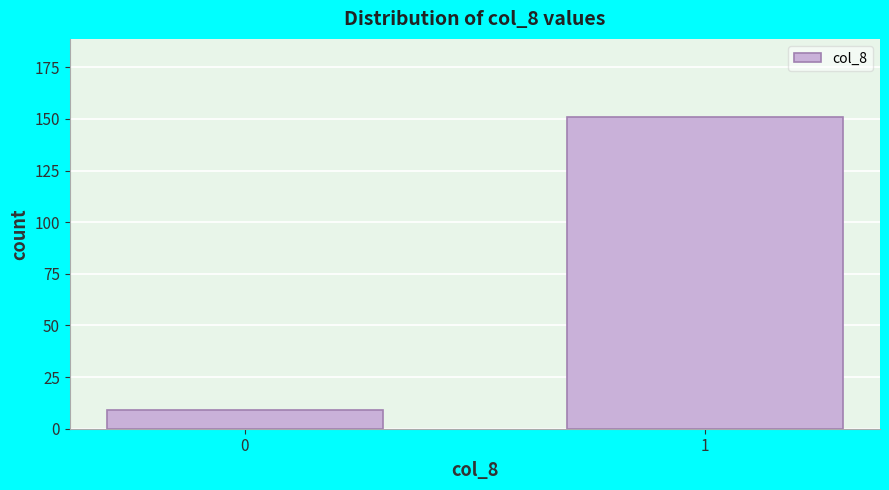

Reading right to left, list all the values displayed in this chart.

1=151	0=9